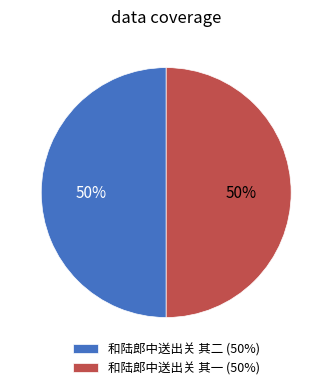

To the nearest percent, what portion does 和陆郎中送出关 其二 represent?

50%